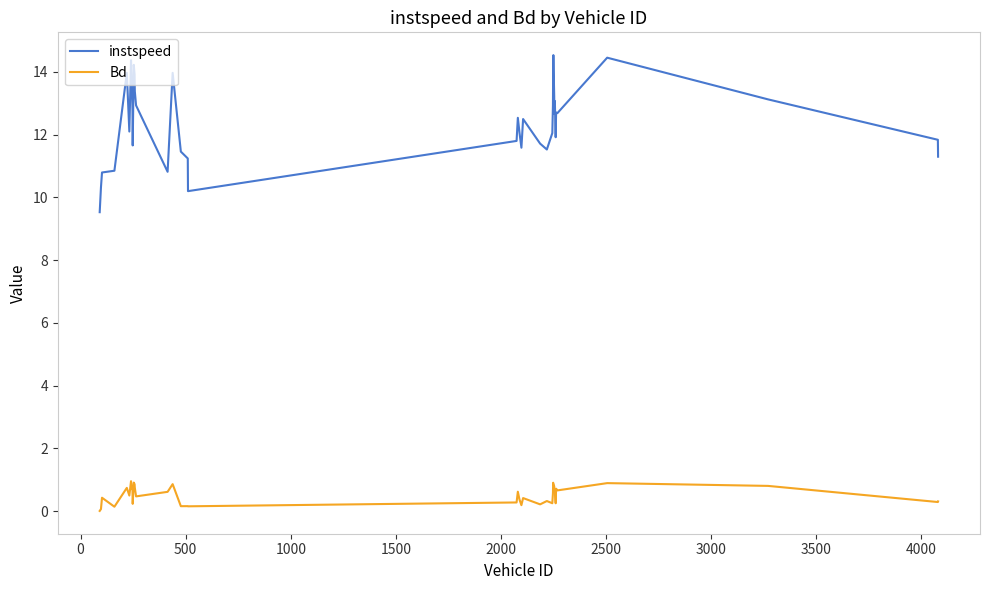

True or false: instspeed and Bd cross at least once.

False